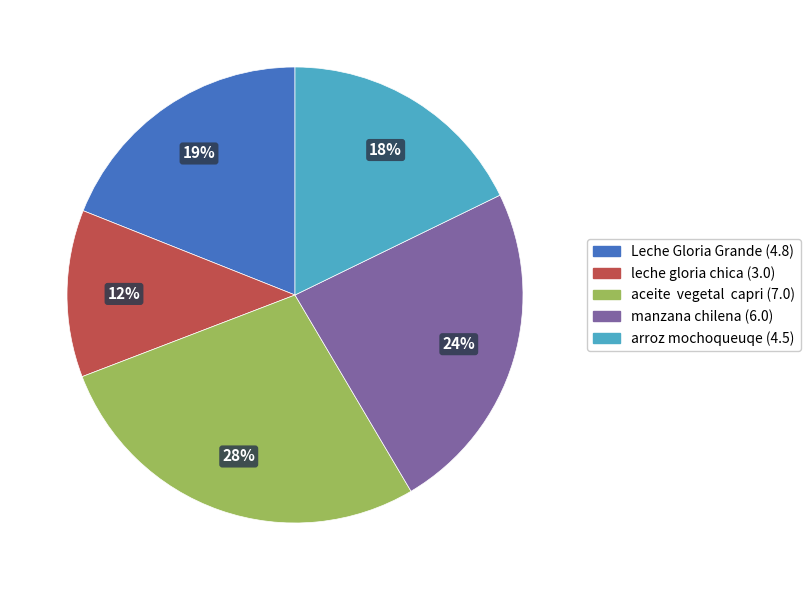

The manzana chilena slice represents 12% of the pie. True or false?

False